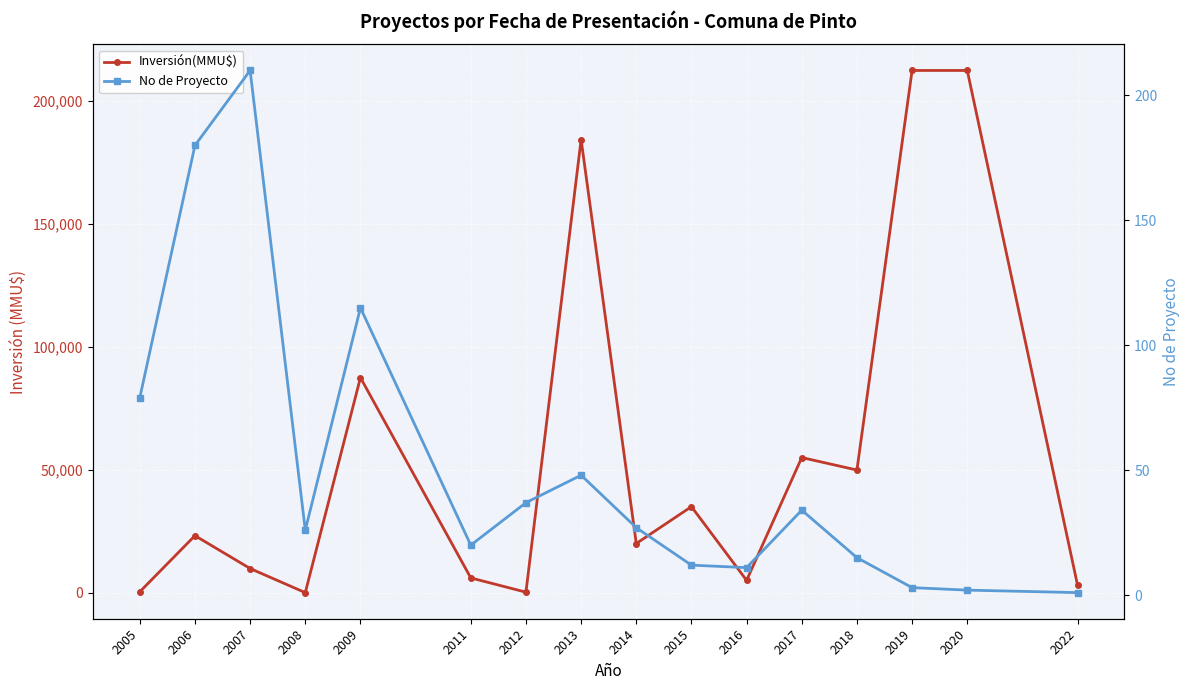

How many times do No de Proyecto and Inversión(MMU$) cross each other?

2